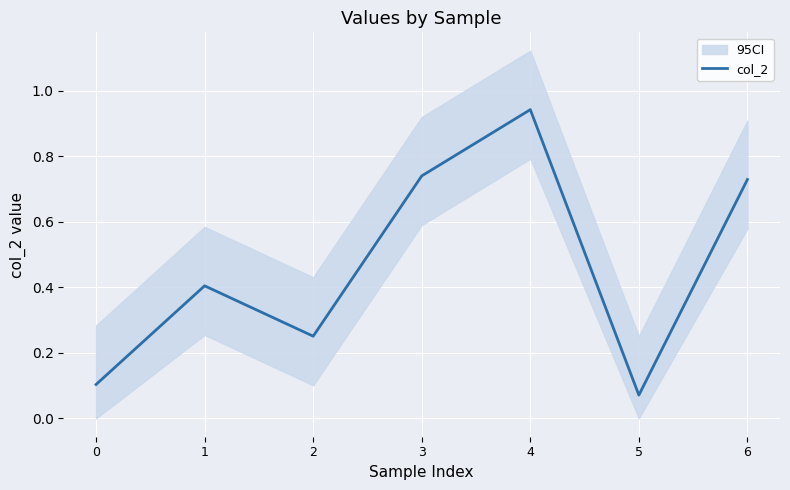

List the labels in order of value, smallest first.

5, 0, 2, 1, 6, 3, 4